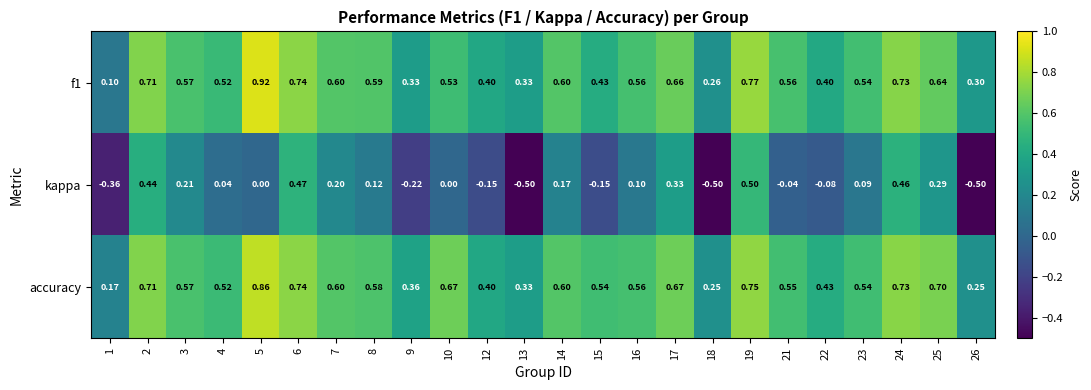

At which category is the sum across all series the highest?

19